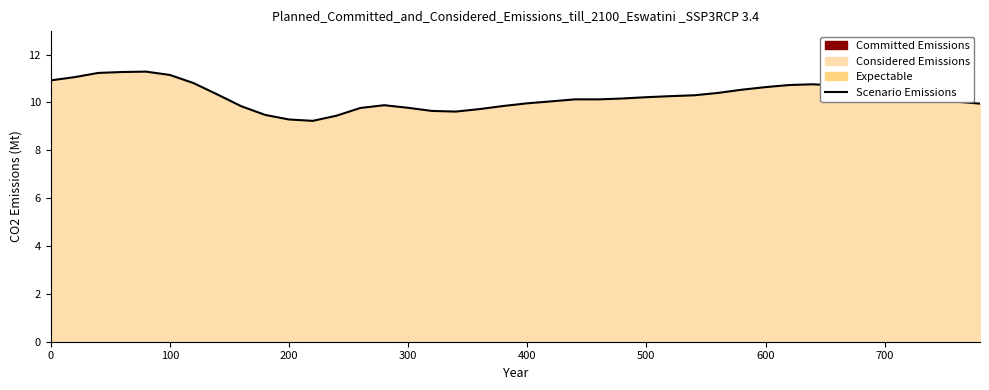

Reading left to right, list all the values displayed in this chart.

10.9	11.1	11.2	11.3	11.3	11.2	10.8	10.3	9.8	9.5	9.3	9.2	9.4	9.8	9.9	9.8	9.6	9.6	9.7	9.9	10.0	10.0	10.1	10.1	10.2	10.2	10.3	10.3	10.4	10.5	10.6	10.7	10.8	10.7	10.6	10.4	10.3	10.1	10.0	10.0